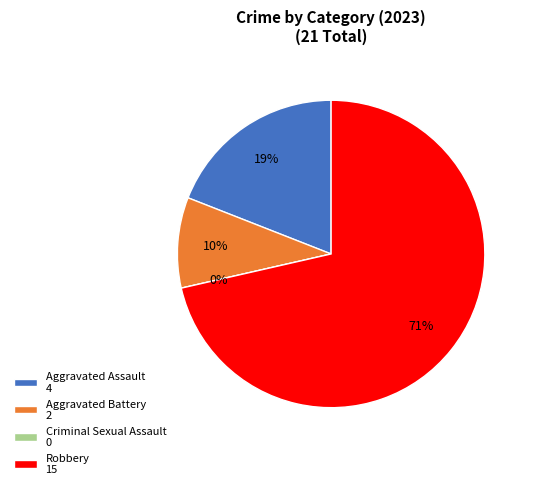

What is the change in value from Aggravated Assault to Aggravated Battery?

-2